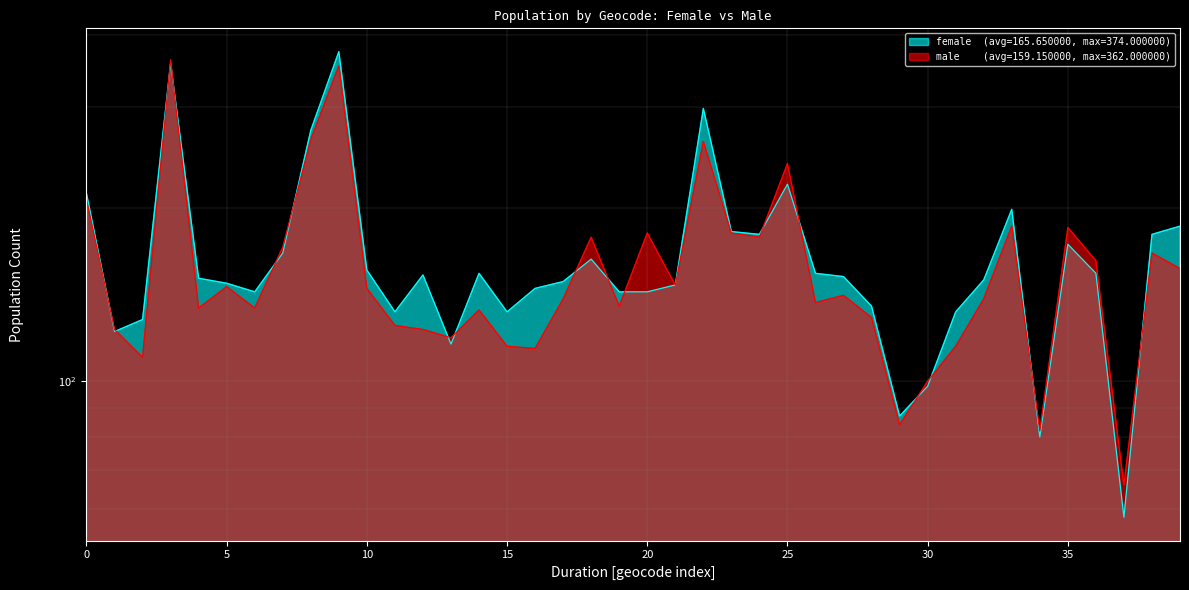

Reading right to left, transcribe all the data shown in this chart.

female: 186	180	58	154	173	80	199	150	132	98	87	135	152	154	220	180	182	298	147	143	143	163	149	145	132	154	116	153	132	156	374	273	167	143	148	151	357	128	122	212
male: 157	167	66	162	185	82	186	139	115	100	84	129	141	137	239	178	181	261	147	181	135	178	139	114	115	133	119	123	125	145	353	263	171	134	146	134	362	110	123	207